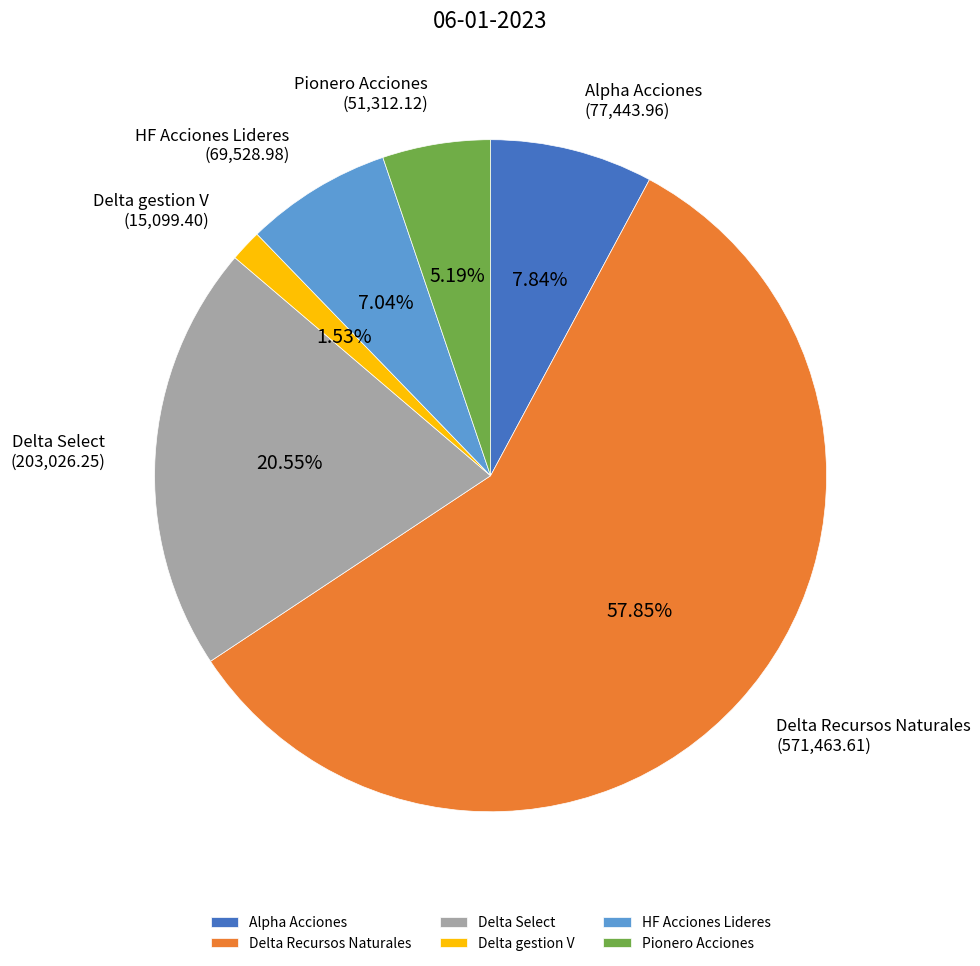

What is the largest slice in the pie chart?

Delta Recursos Naturales